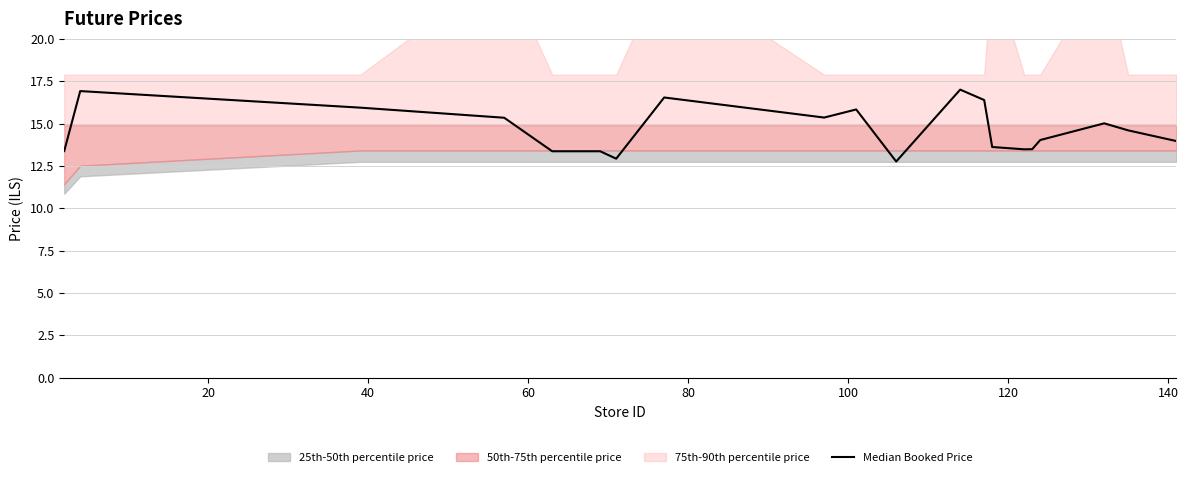

True or false: the data shows 15.9 at 40.

True